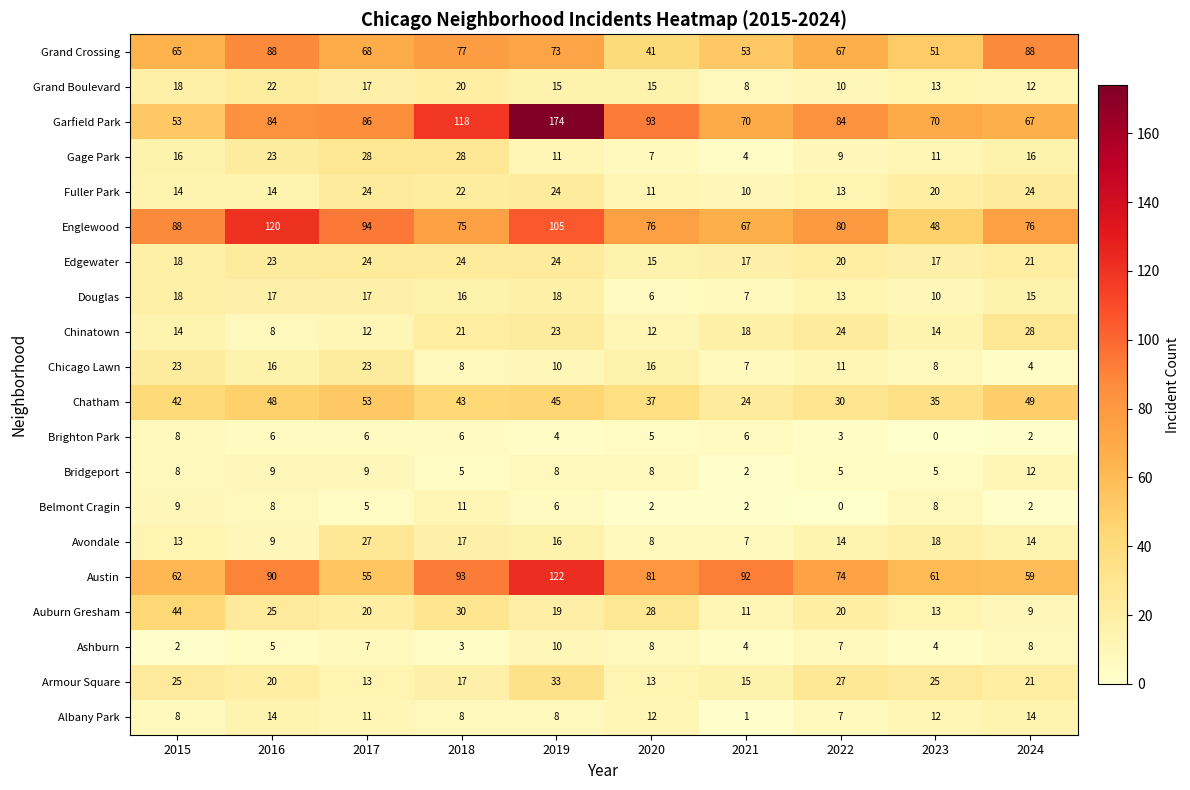

How many distinct data groups are displayed?

20